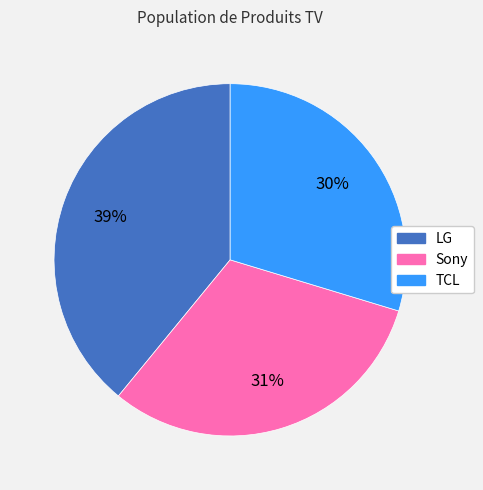

How many slices are in this pie chart?

3